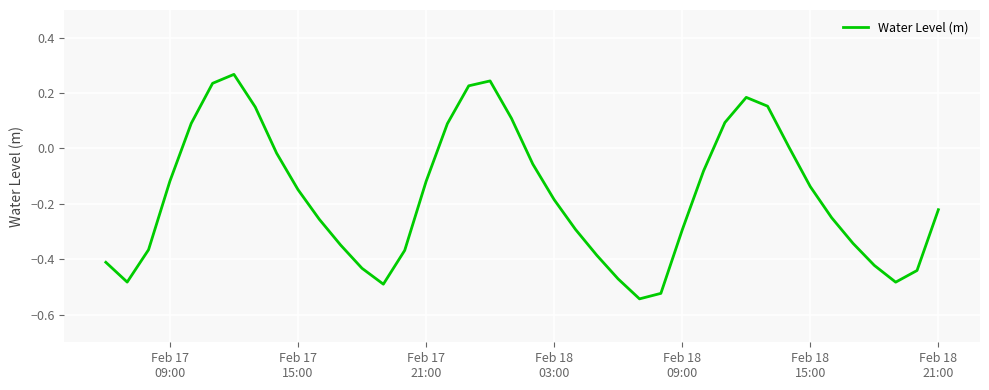

Does the chart display data point markers on the line(s)?

No